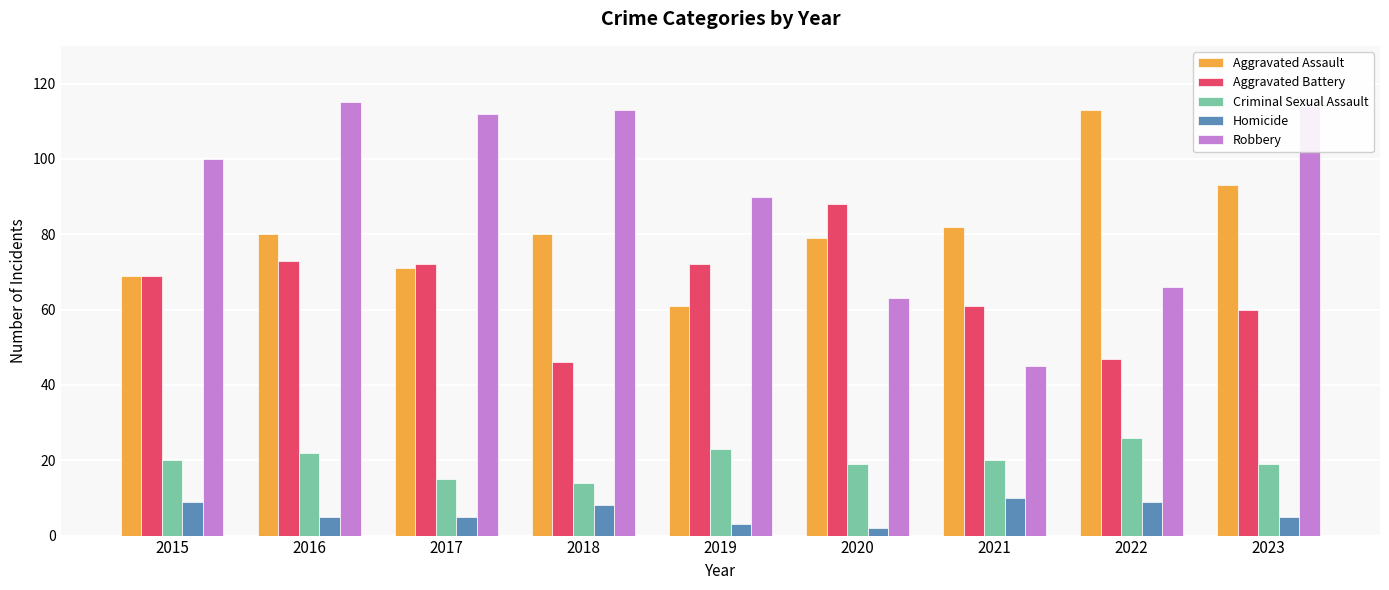

What is the sum of the Aggravated Battery values at 2022 and 2020?

135